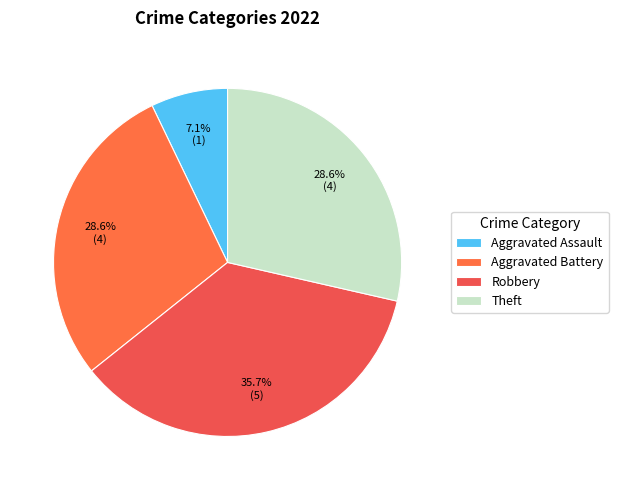

To the nearest percent, what is the difference between the largest and smallest slice percentages?

29%